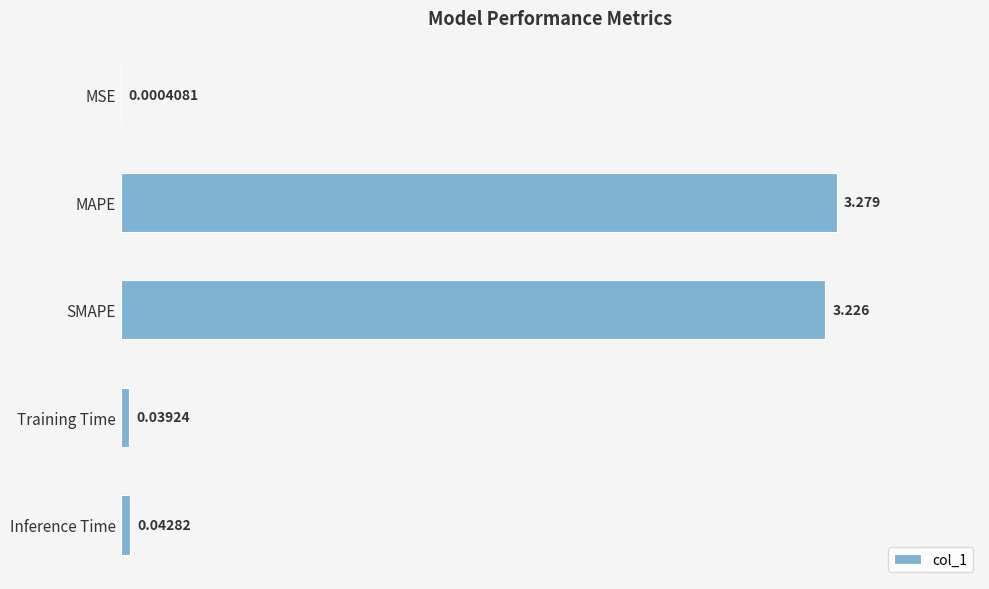

Between MAPE and Inference Time, which is larger?

MAPE